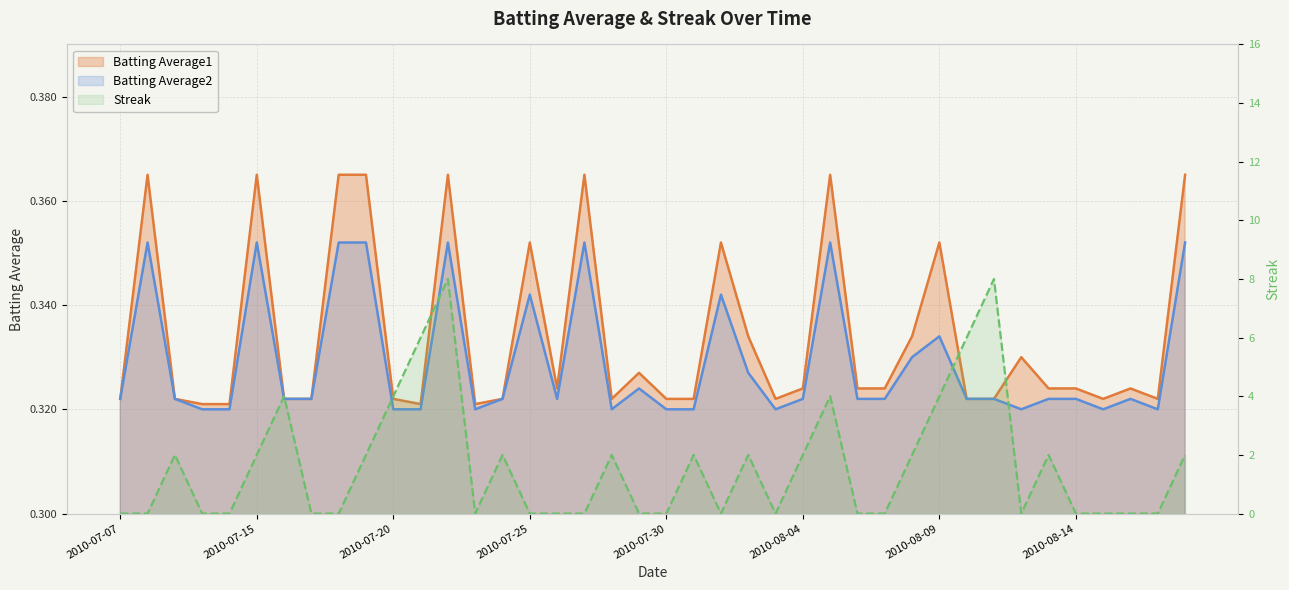

How many data points does each series have?

40